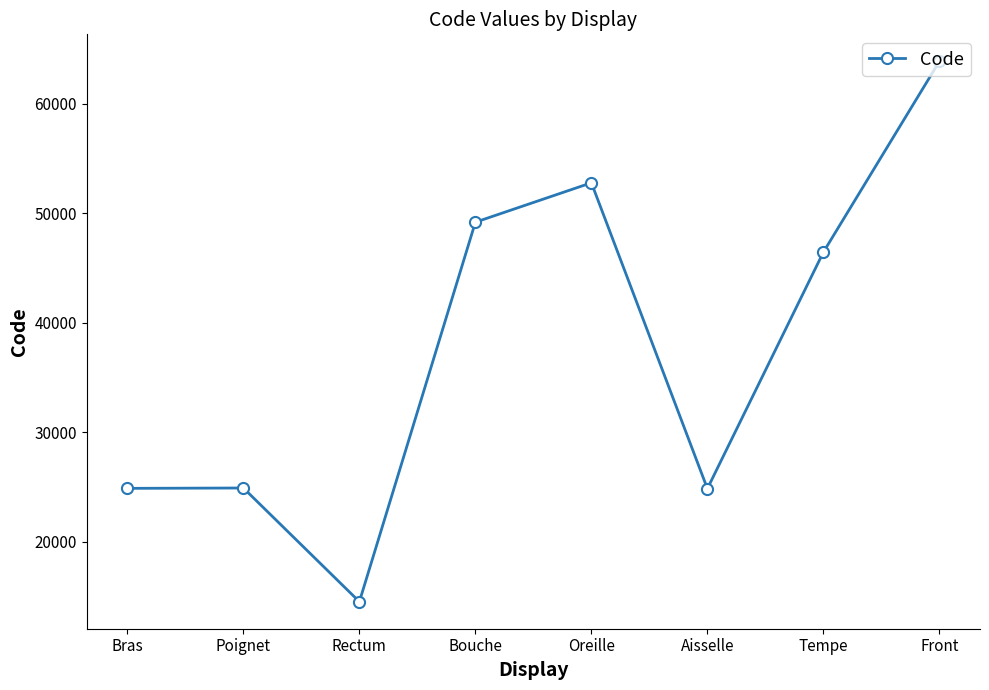

What is the difference between the maximum and minimum values?

49320